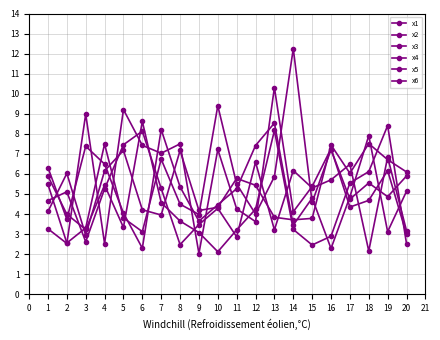

Between 5 and 6, which is larger?

5